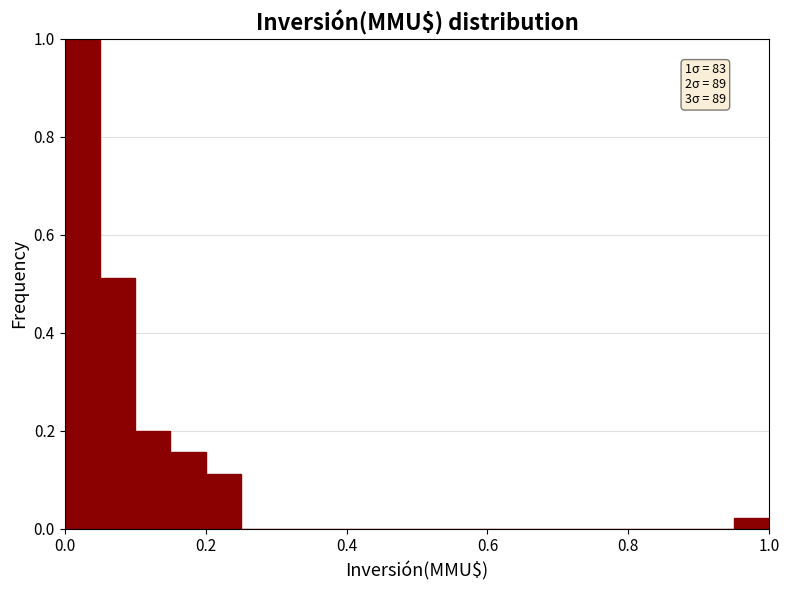

Read against the x-axis, roughly where is the centre of the tallest bar?

0.02